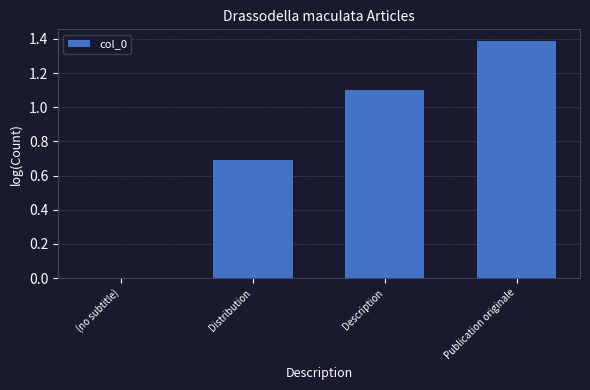

What value does the data have at Distribution?

0.7